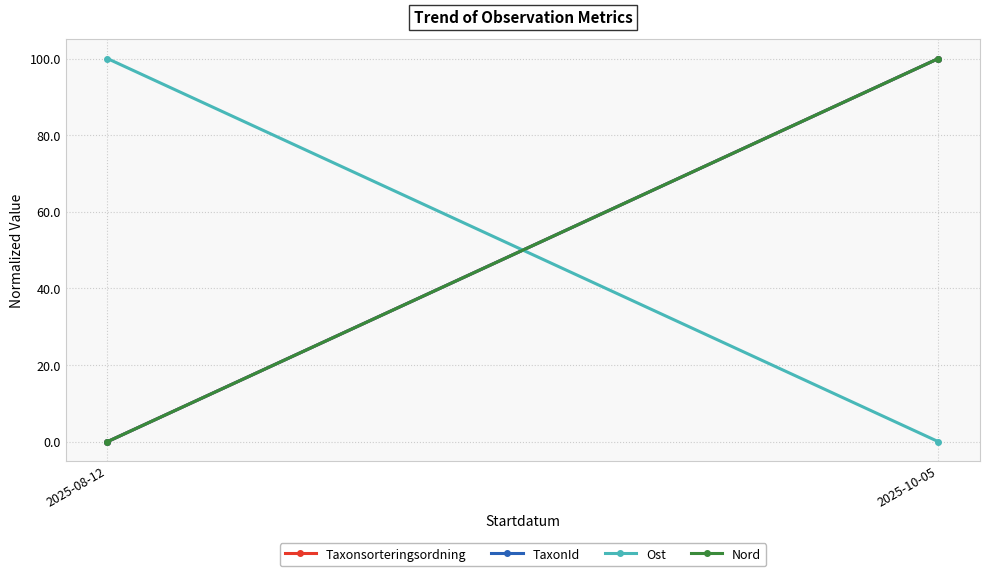

At 2025-10-05, list the series in order from smallest to largest.

Ost, Taxonsorteringsordning, TaxonId, Nord